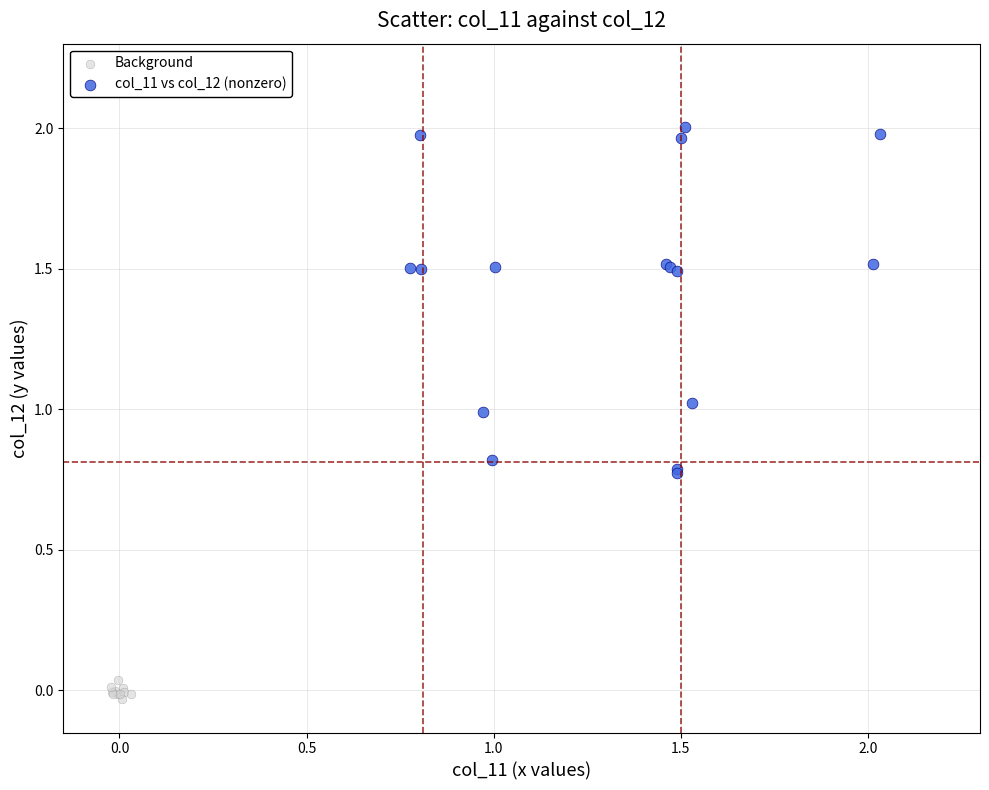

Which series reaches the maximum Y coordinate?

col_11 vs col_12 (nonzero)